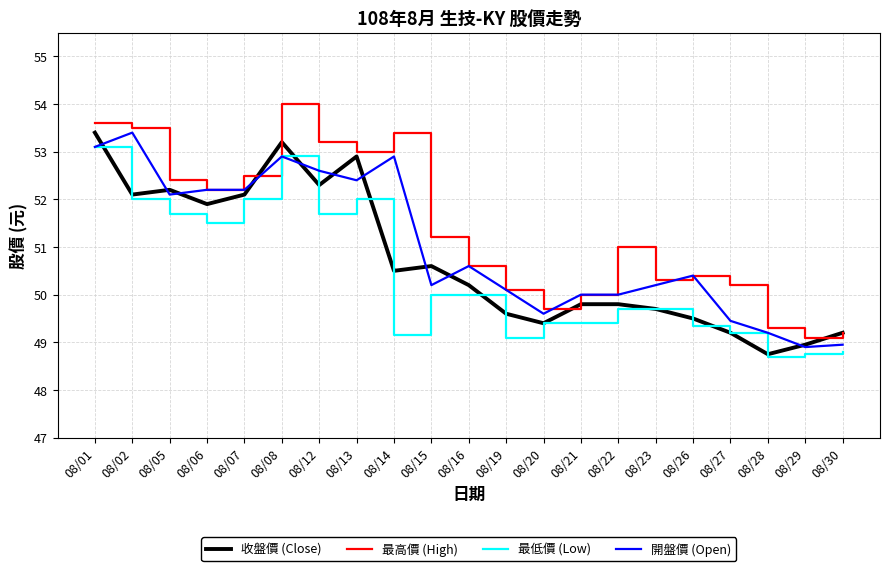

Is this an area chart (filled region under the line)?

No